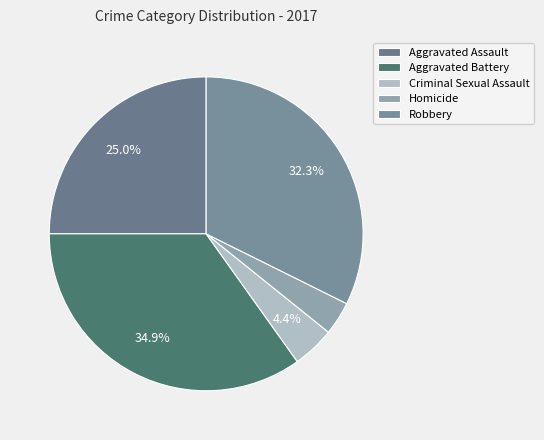

How much of the chart is everything except Aggravated Assault?

75.0%